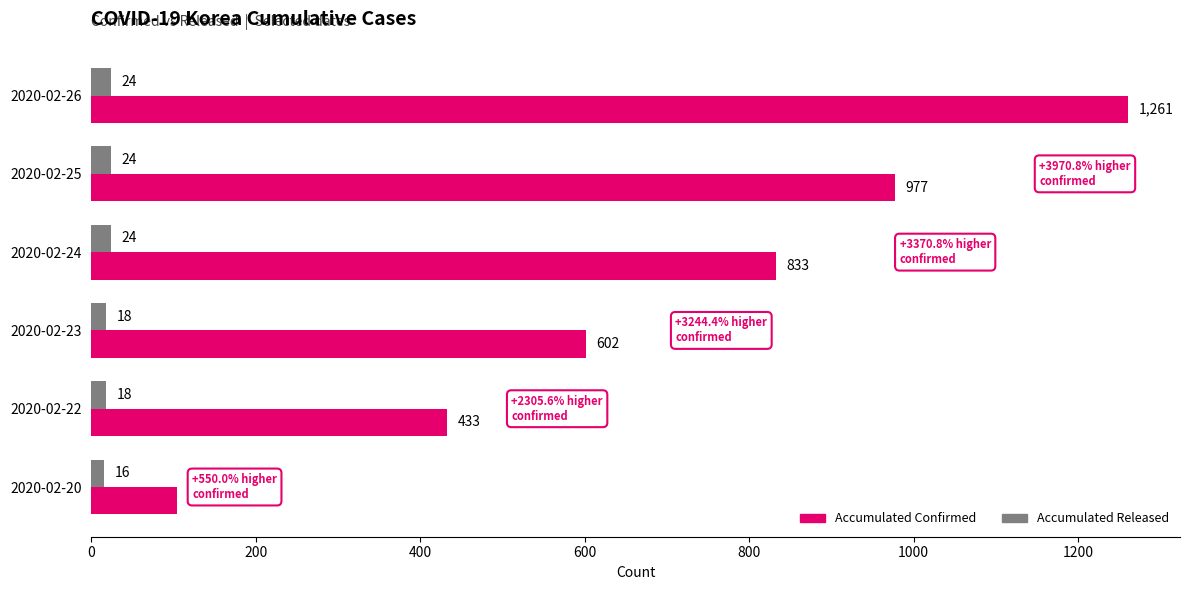

Which series has the widest spread of values?

Accumulated Confirmed